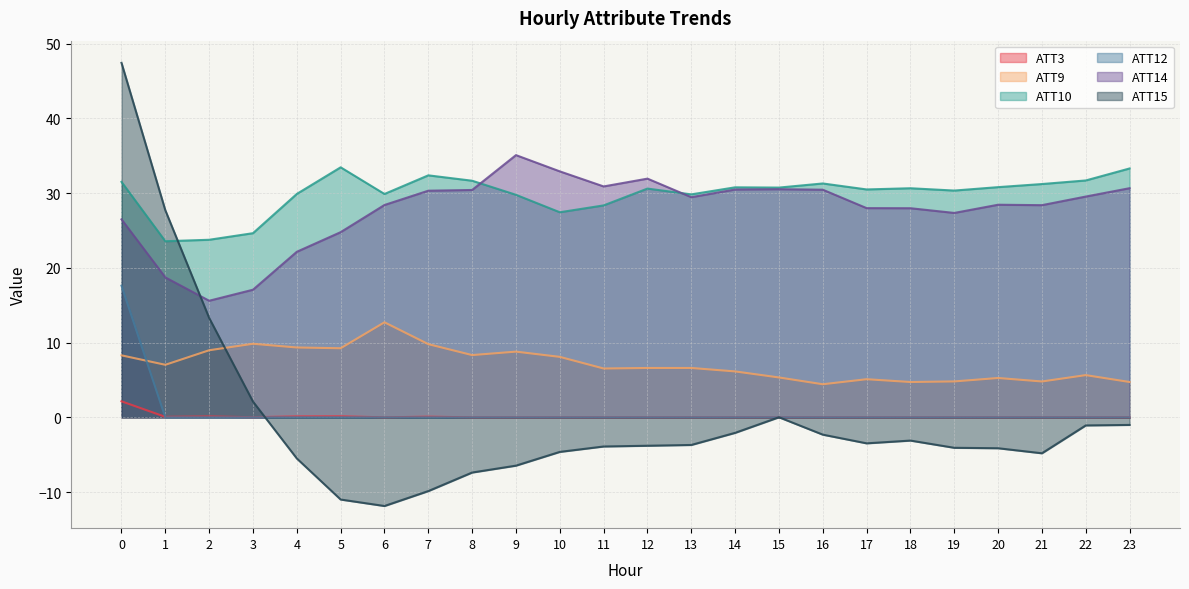

List the series in order of their peak value, lowest first.

ATT3, ATT9, ATT12, ATT10, ATT14, ATT15